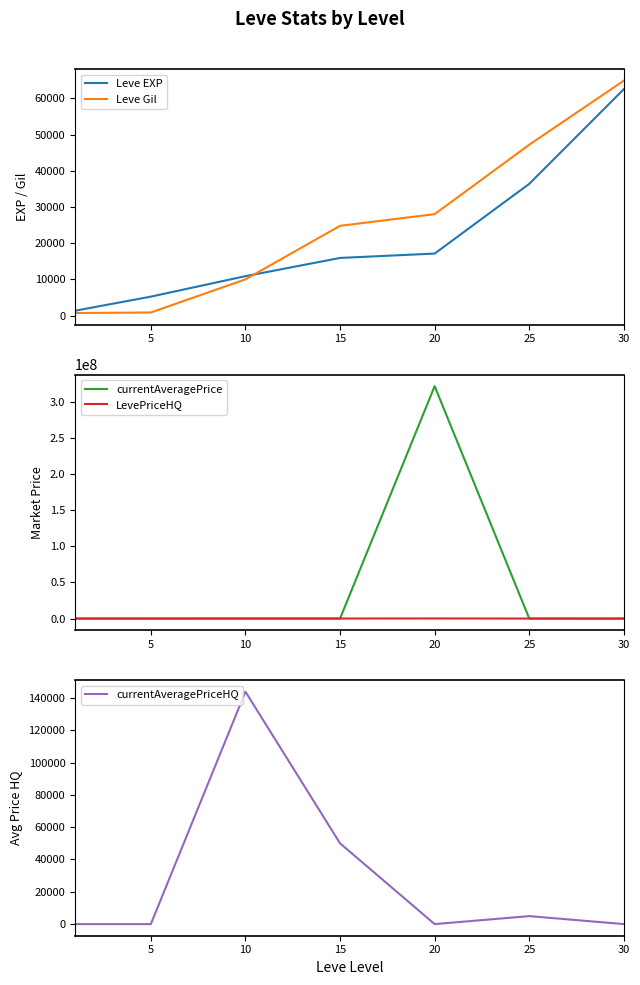

What is the sum of the currentAveragePrice values at 10 and 15?

103658.7